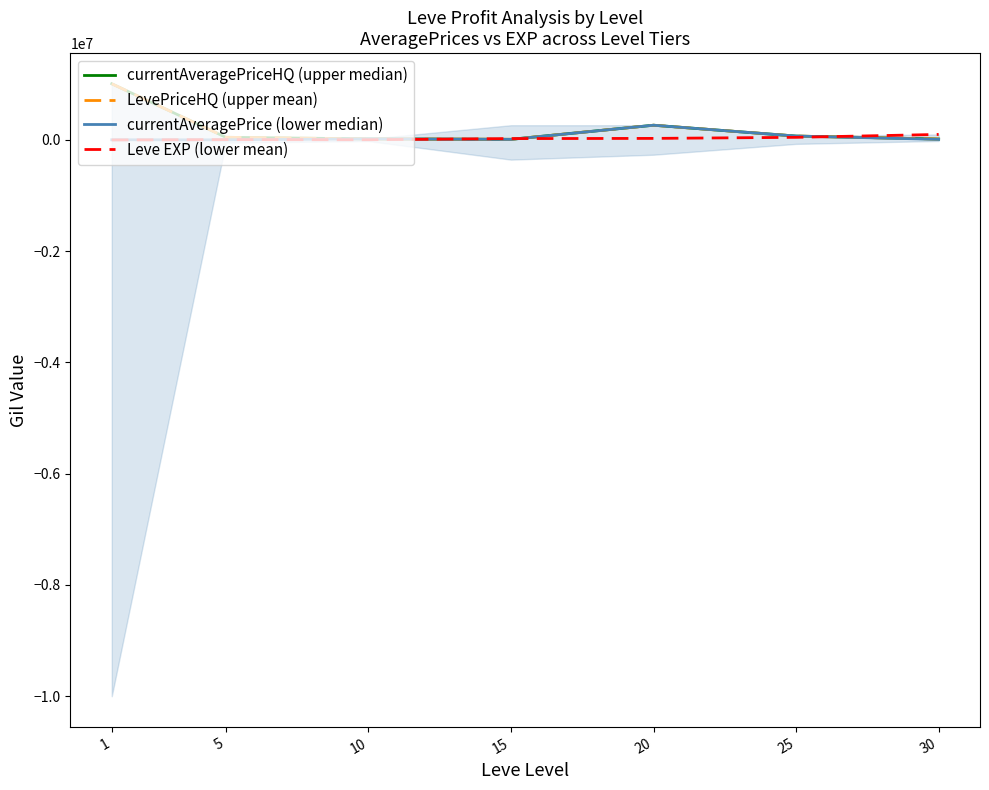

In currentAveragePrice (lower median), how many points are higher than both neighbors (excluding endpoints)?

2